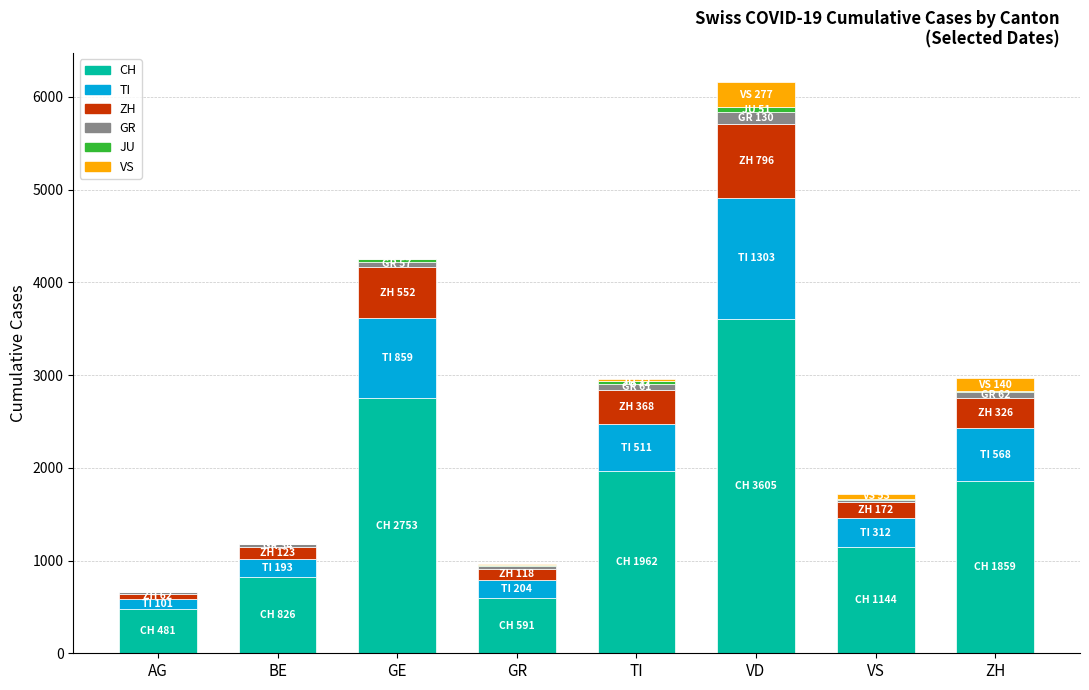

What is the total value across all series at VD?

6162